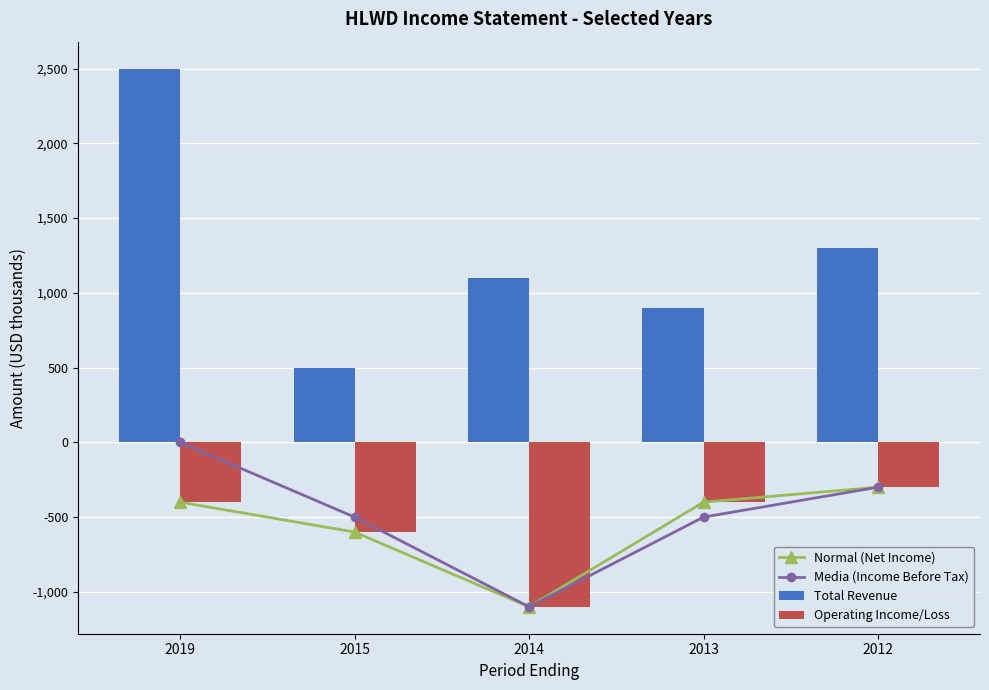

Which series has the largest range (max minus min)?

Total Revenue